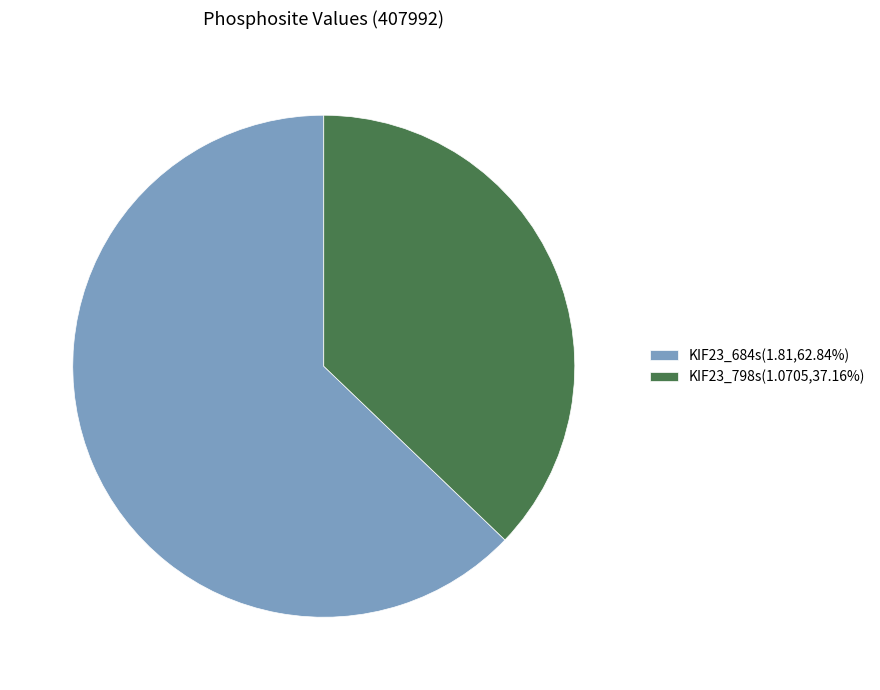

What is the ratio of the value at KIF23_684s to the value at KIF23_798s?

1.7